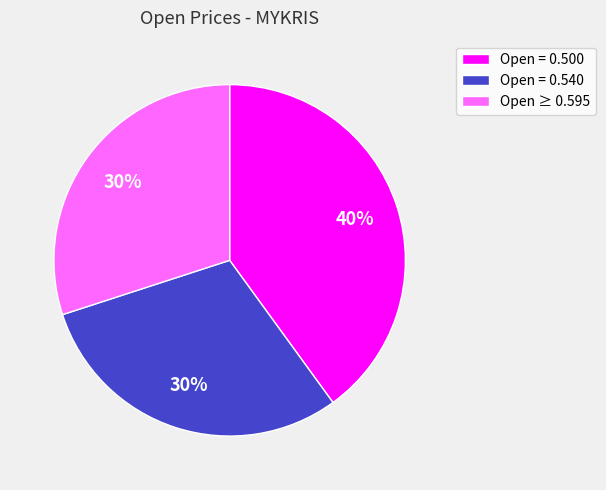

Between Open ≥ 0.595 and Open = 0.500, which is larger?

Open = 0.500